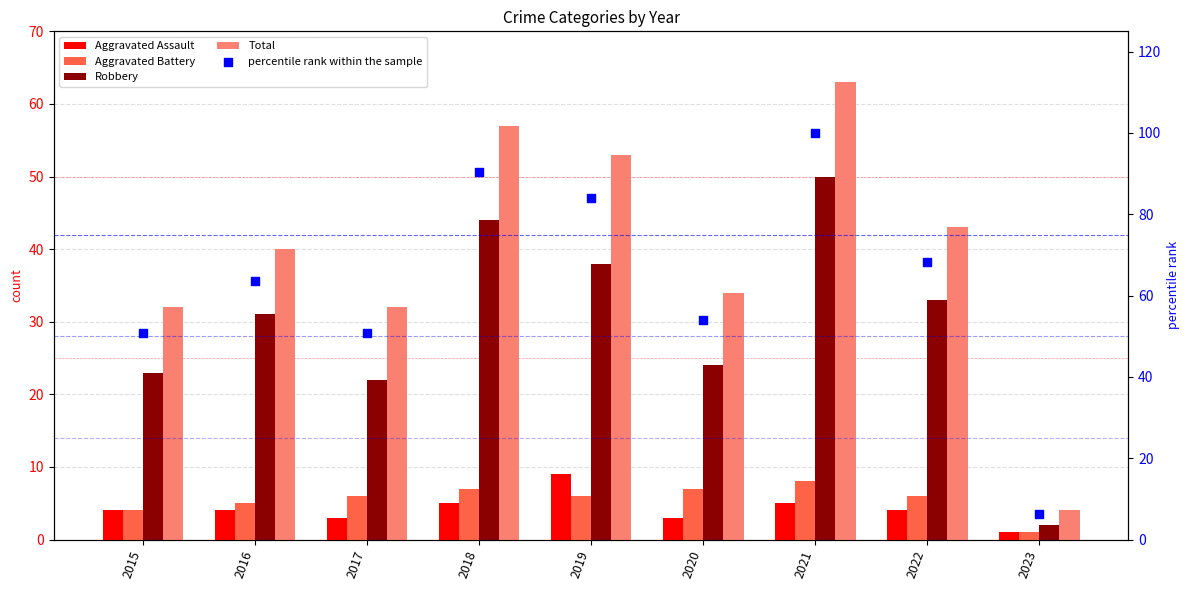

Is the value of Total at 2022 greater than the value of Robbery at 2015?

Yes